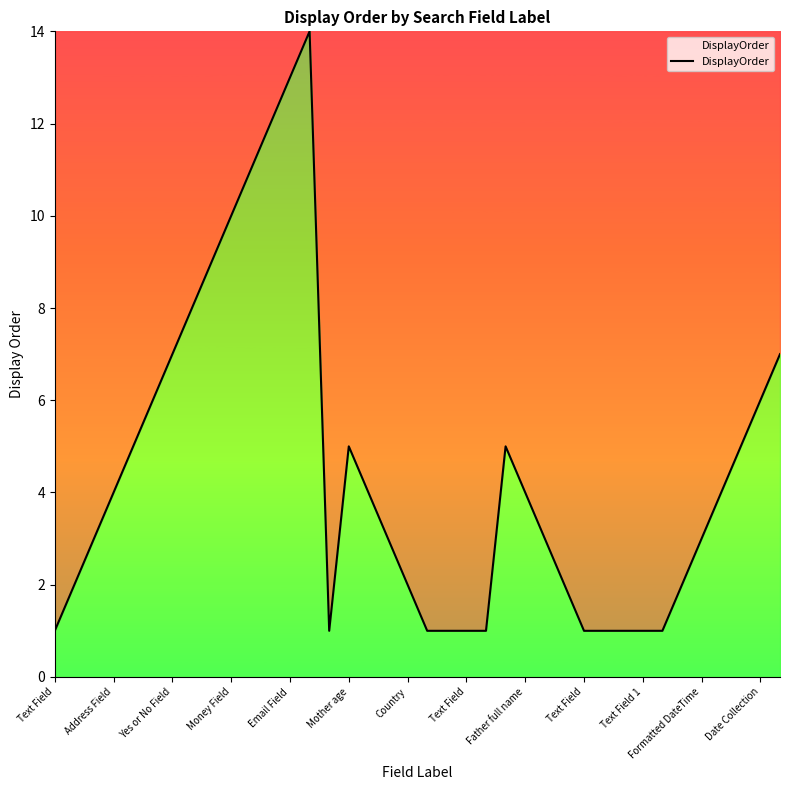

Reading right to left, extract all data points from this chart.

7	6	5	4	3	2	1	1	1	1	1	2	3	4	5	1	1	1	1	2	3	4	5	1	14	13	12	11	10	9	8	7	6	5	4	3	2	1